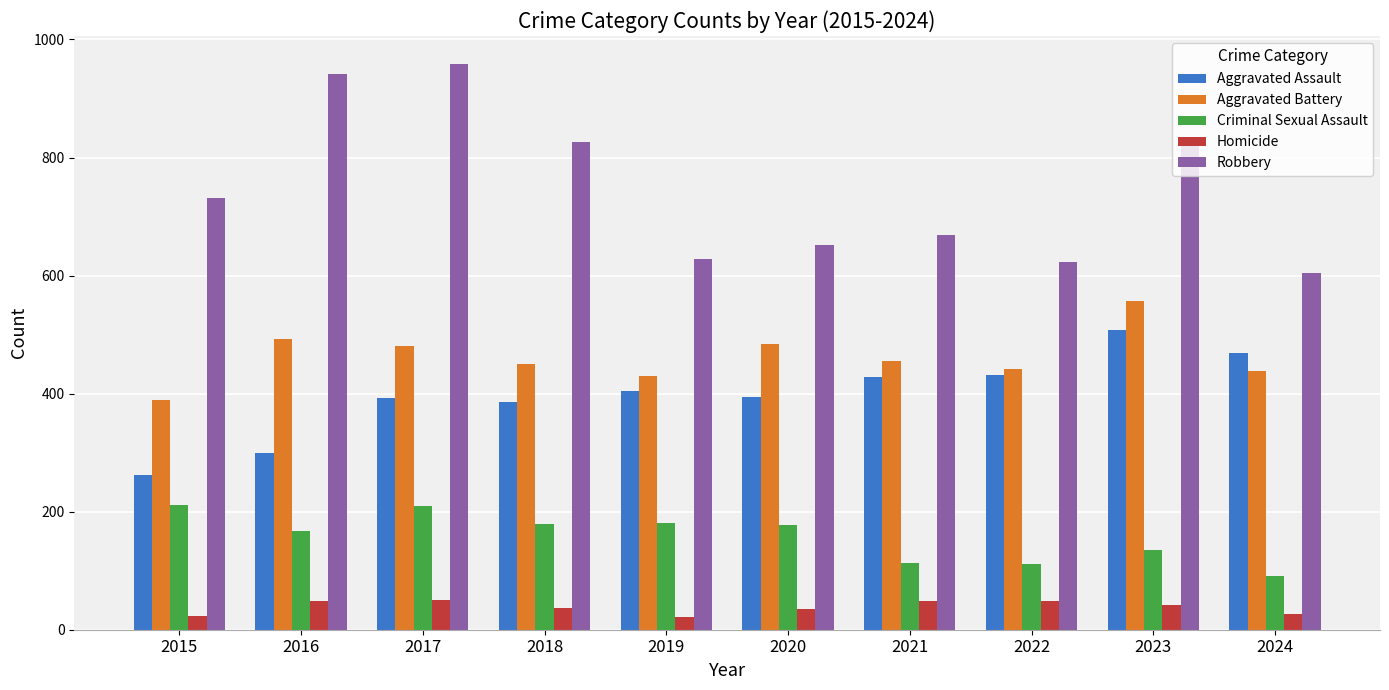

What is the difference between the maximum and minimum values in the Aggravated Battery series?

167